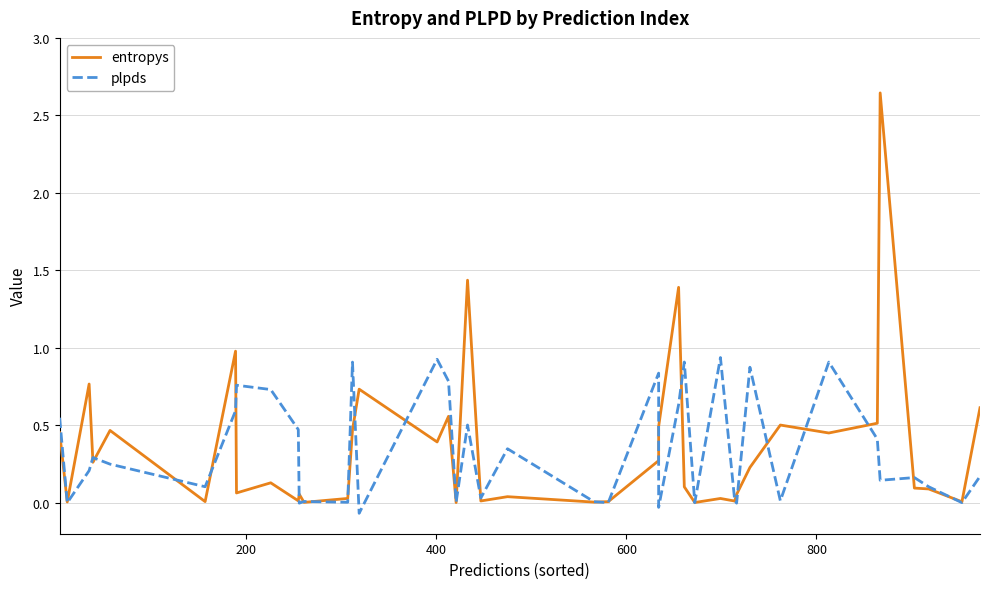

How many categories are shown in the chart?

40